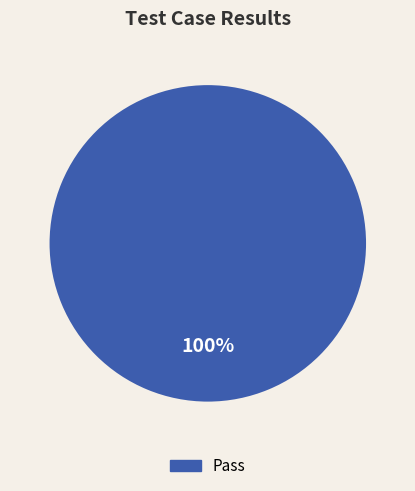

Does any single category account for the majority?

Yes